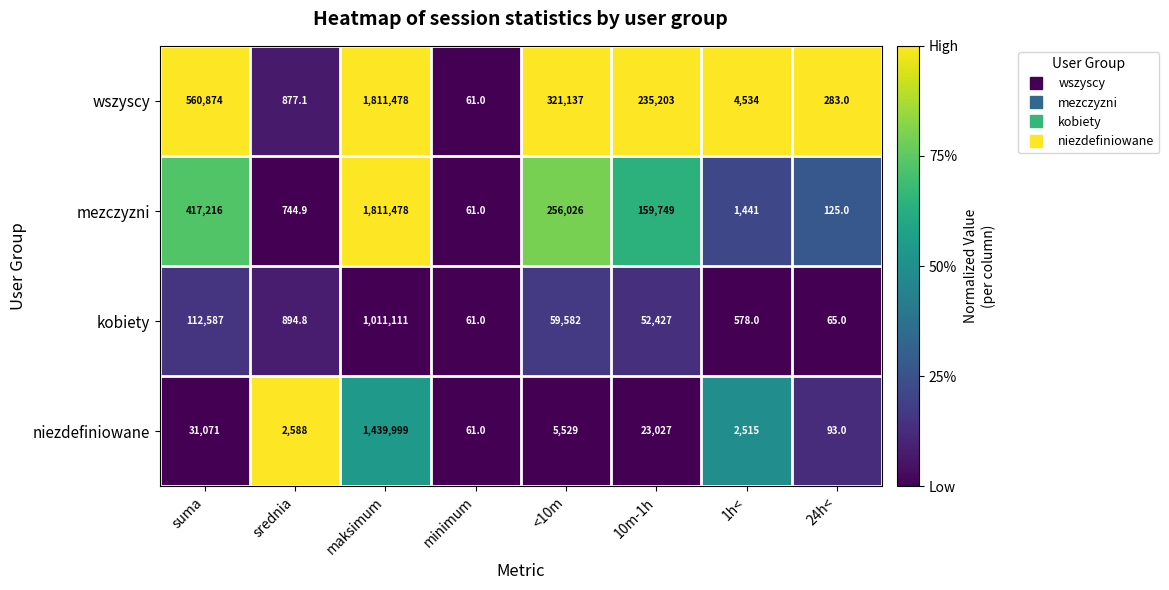

The mezczyzni series shows 2038.5 at 1h<. True or false?

False